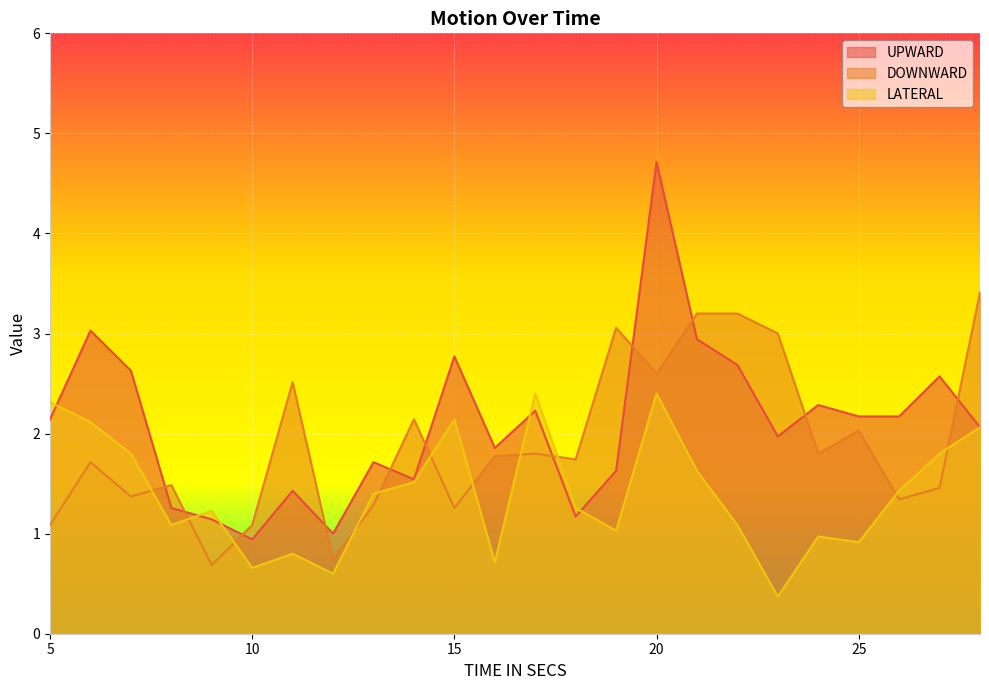

Which category has the lowest value in the LATERAL series?

23